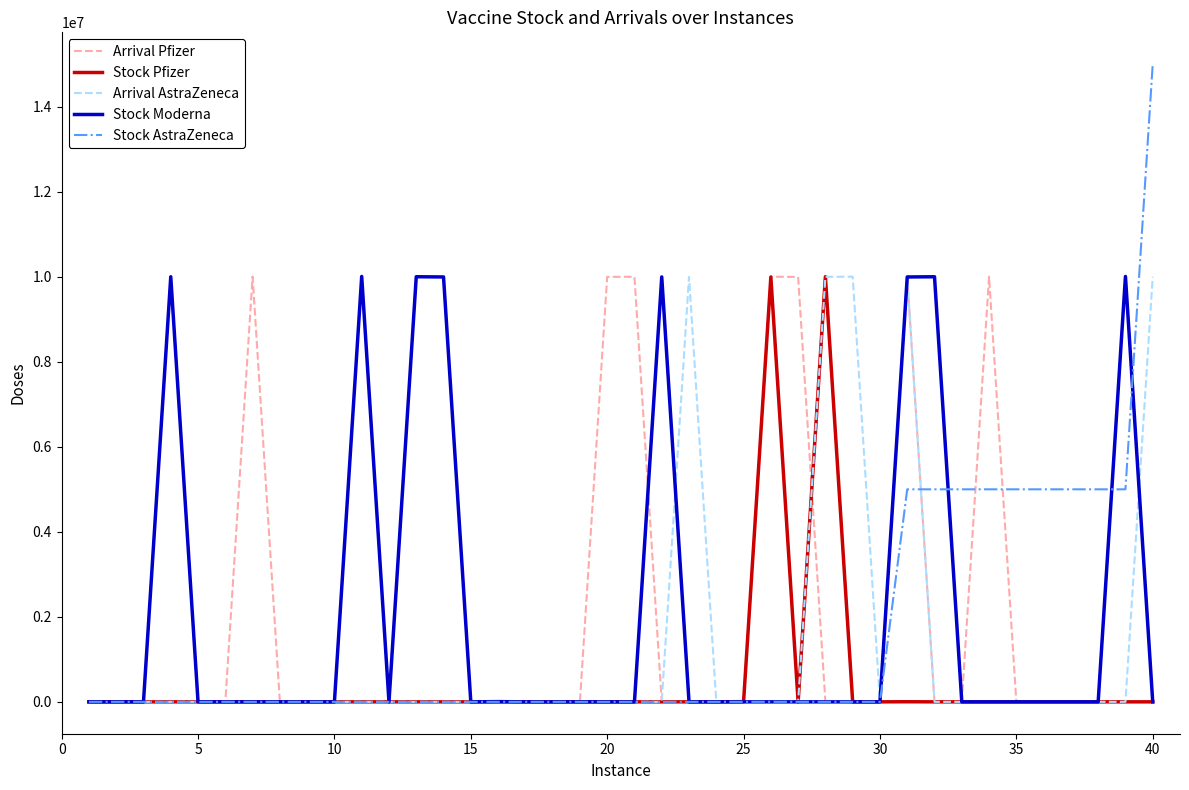

What is the highest value of the Stock Pfizer series?

10001555